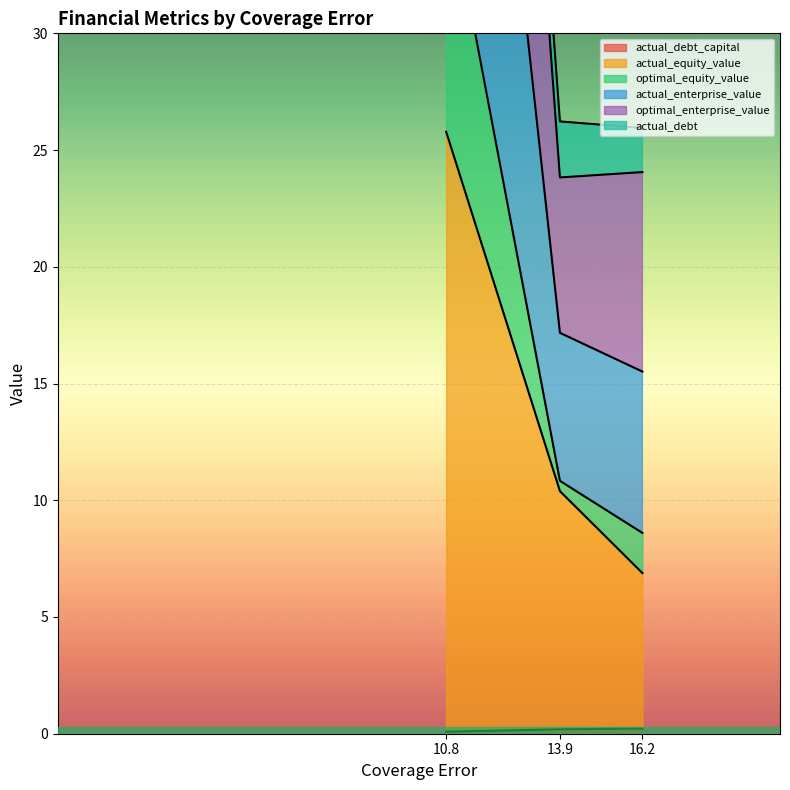

Is it true that actual_debt_capital equals 0.1 at 10.8?

True